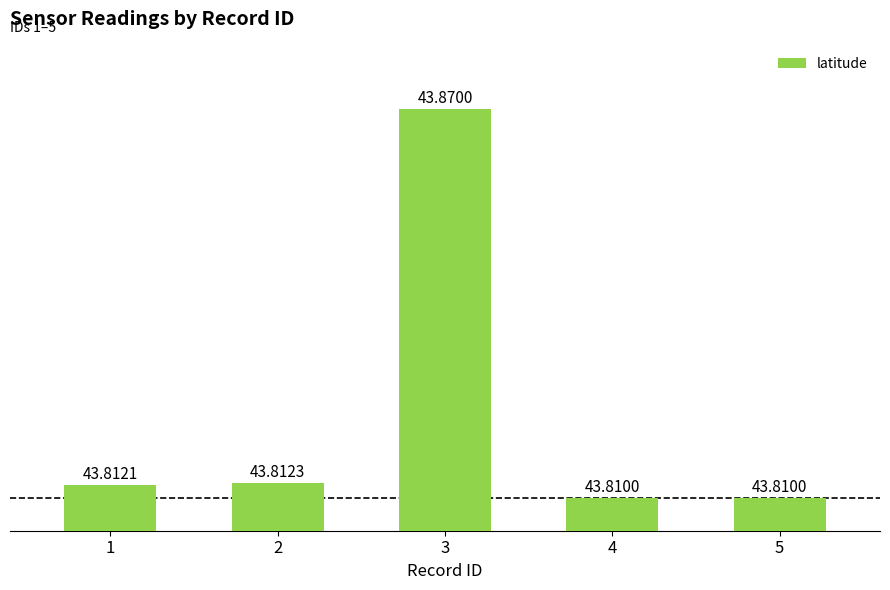

What is the sum of the values at 4 and 2?

87.6